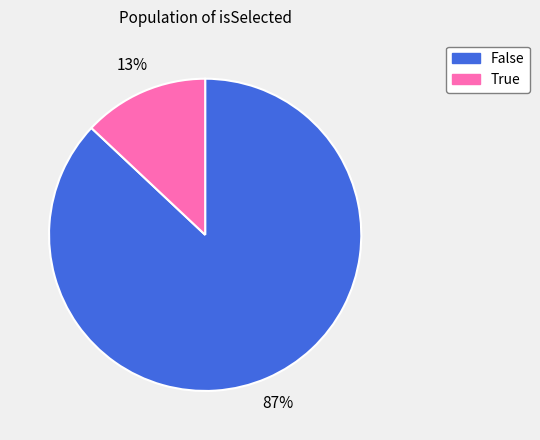

Rank the categories by value from highest to lowest.

False, True